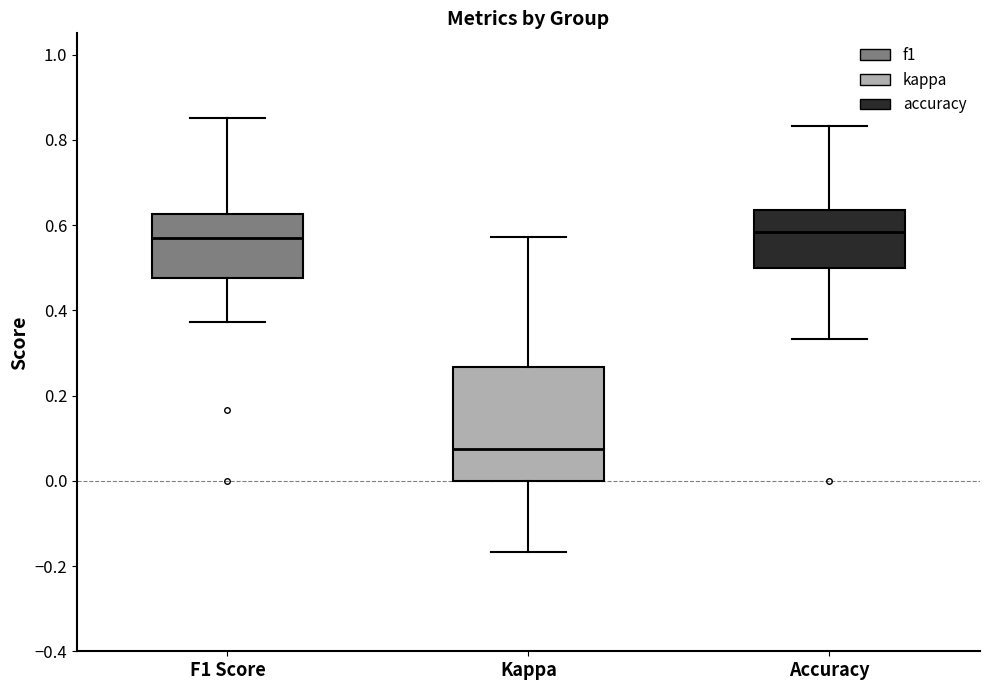

Which box is the tallest, from its lower edge to its upper edge?

Kappa